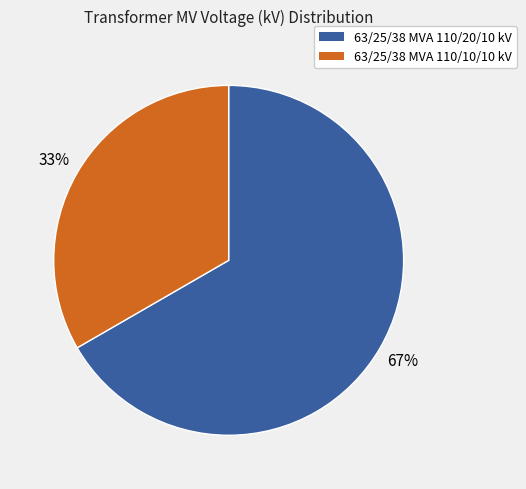

To the nearest percent, what portion does 63/25/38 MVA 110/10/10 kV represent?

33%